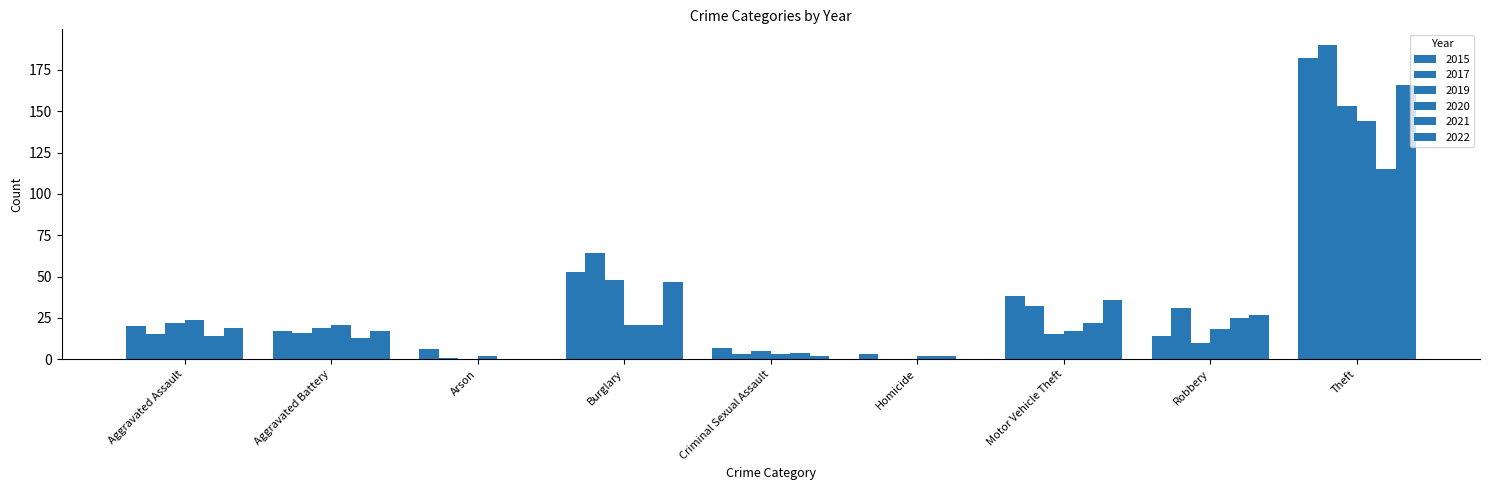

Count the number of data series in this chart.

6